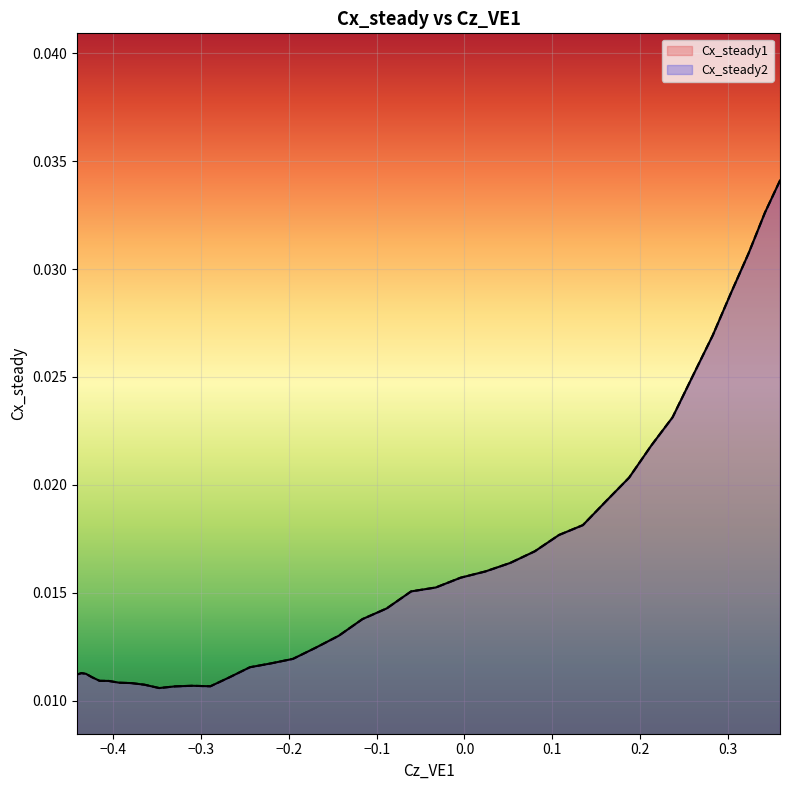

Is the value of Cx_steady2 at 15 greater than the value of Cx_steady1 at 10?

Yes